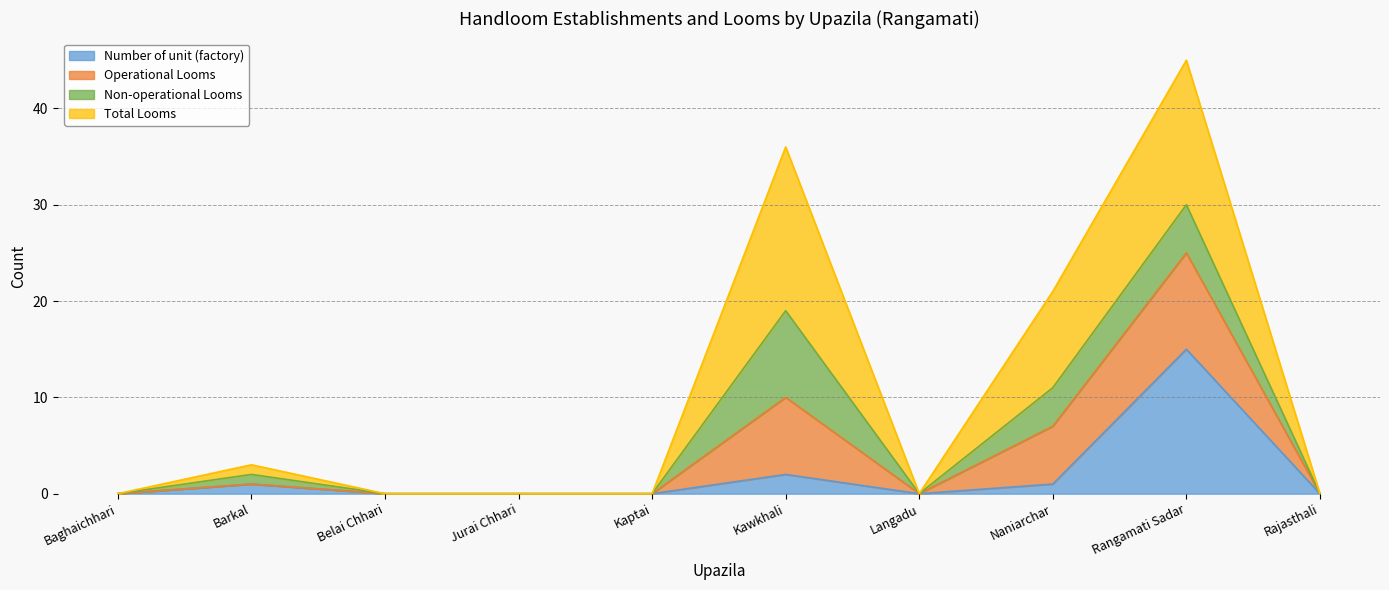

What is the maximum value for Number of unit (factory)?

15